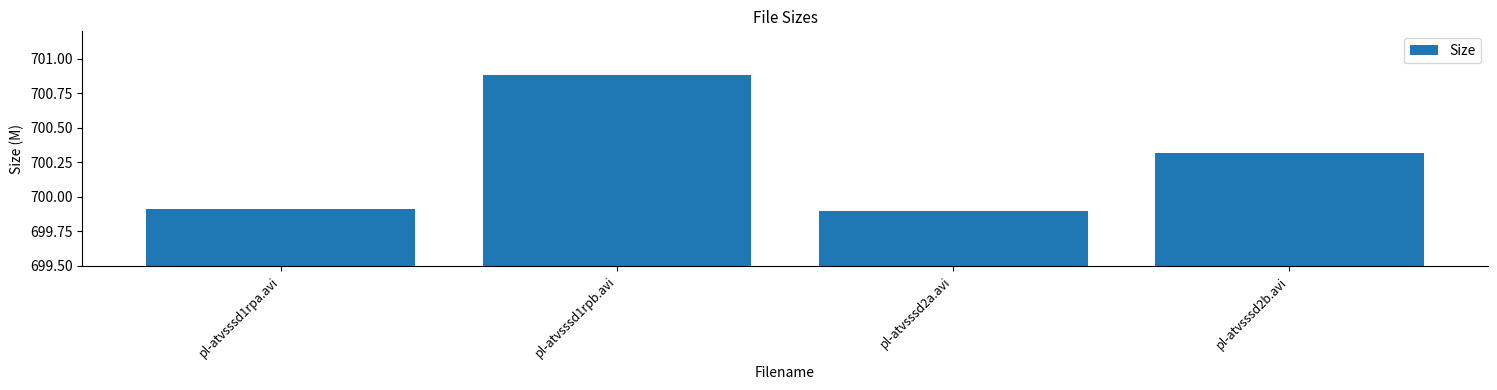

The chart shows a value of 349.8 at pl-atvsssd2a.avi. True or false?

False